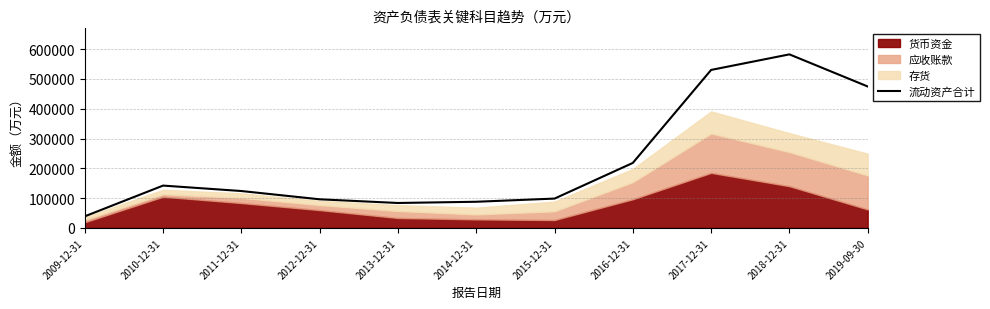

What is the highest value of the 流动资产合计 series?

582502